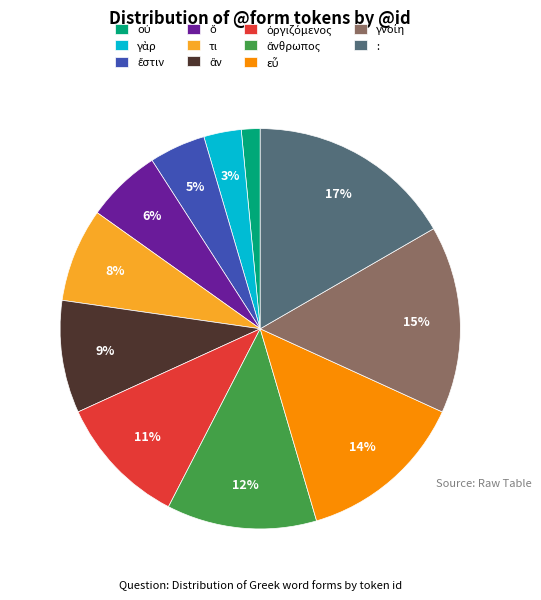

What is the largest slice in the pie chart?

: